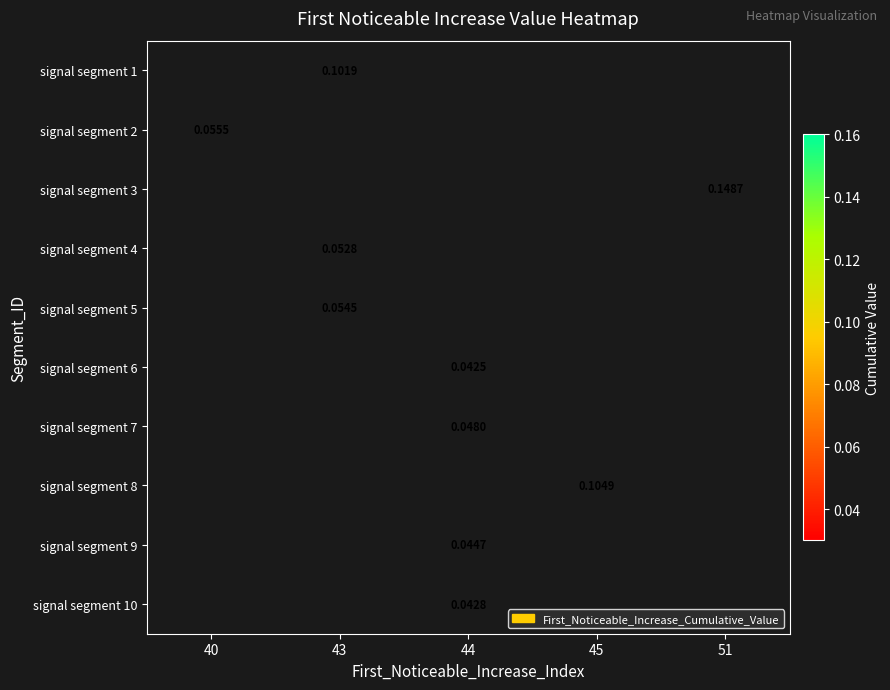

Count the number of data series in this chart.

10